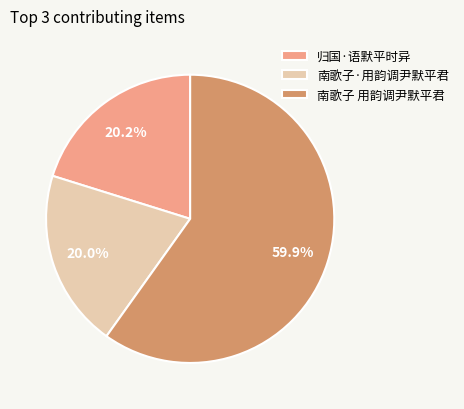

True or false: 南歌子 用韵调尹默平君 accounts for 60% of the total.

True